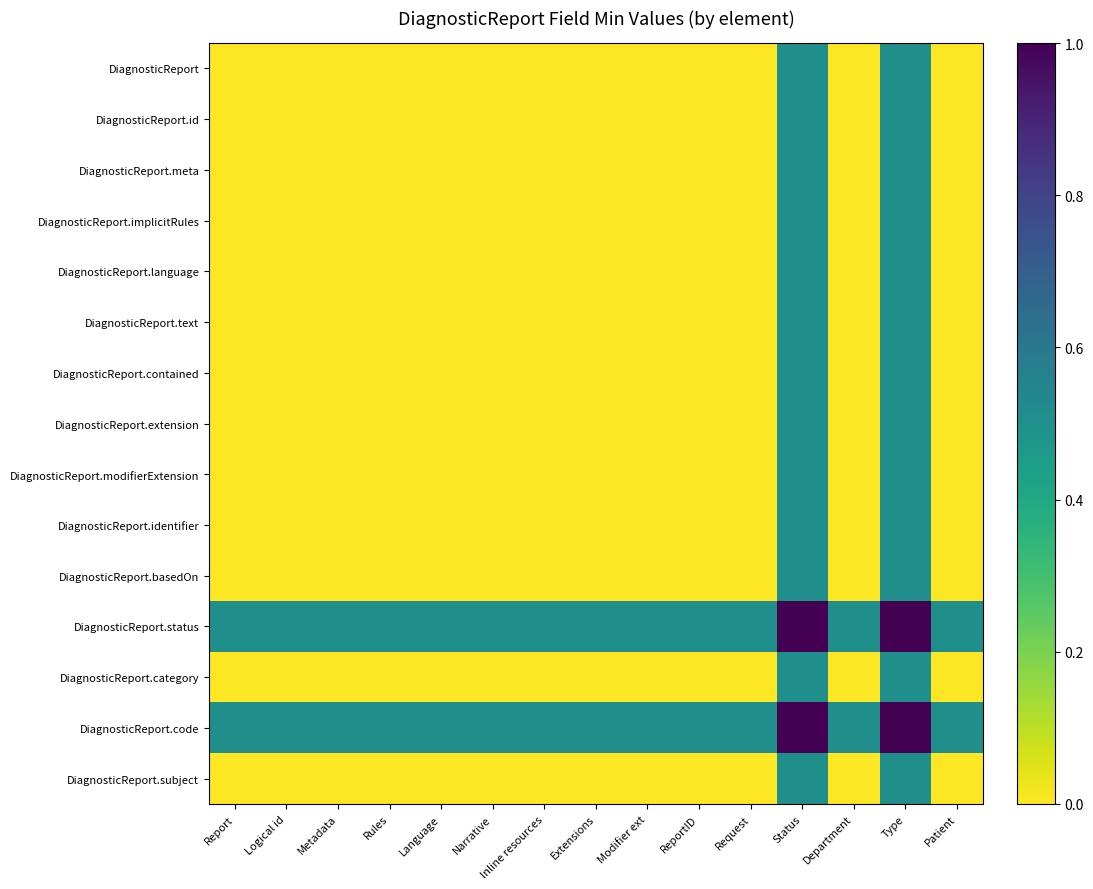

Reading left to right, transcribe all the data shown in this chart.

DiagnosticReport: Report=0.0	Logical id=0.0	Metadata=0.0	Rules=0.0	Language=0.0	Narrative=0.0	Inline resources=0.0	Extensions=0.0	Modifier ext=0.0	ReportID=0.0	Request=0.0	Status=0.5	Department=0.0	Type=0.5	Patient=0.0
DiagnosticReport.id: Report=0.0	Logical id=0.0	Metadata=0.0	Rules=0.0	Language=0.0	Narrative=0.0	Inline resources=0.0	Extensions=0.0	Modifier ext=0.0	ReportID=0.0	Request=0.0	Status=0.5	Department=0.0	Type=0.5	Patient=0.0
DiagnosticReport.meta: Report=0.0	Logical id=0.0	Metadata=0.0	Rules=0.0	Language=0.0	Narrative=0.0	Inline resources=0.0	Extensions=0.0	Modifier ext=0.0	ReportID=0.0	Request=0.0	Status=0.5	Department=0.0	Type=0.5	Patient=0.0
DiagnosticReport.implicitRules: Report=0.0	Logical id=0.0	Metadata=0.0	Rules=0.0	Language=0.0	Narrative=0.0	Inline resources=0.0	Extensions=0.0	Modifier ext=0.0	ReportID=0.0	Request=0.0	Status=0.5	Department=0.0	Type=0.5	Patient=0.0
DiagnosticReport.language: Report=0.0	Logical id=0.0	Metadata=0.0	Rules=0.0	Language=0.0	Narrative=0.0	Inline resources=0.0	Extensions=0.0	Modifier ext=0.0	ReportID=0.0	Request=0.0	Status=0.5	Department=0.0	Type=0.5	Patient=0.0
DiagnosticReport.text: Report=0.0	Logical id=0.0	Metadata=0.0	Rules=0.0	Language=0.0	Narrative=0.0	Inline resources=0.0	Extensions=0.0	Modifier ext=0.0	ReportID=0.0	Request=0.0	Status=0.5	Department=0.0	Type=0.5	Patient=0.0
DiagnosticReport.contained: Report=0.0	Logical id=0.0	Metadata=0.0	Rules=0.0	Language=0.0	Narrative=0.0	Inline resources=0.0	Extensions=0.0	Modifier ext=0.0	ReportID=0.0	Request=0.0	Status=0.5	Department=0.0	Type=0.5	Patient=0.0
DiagnosticReport.extension: Report=0.0	Logical id=0.0	Metadata=0.0	Rules=0.0	Language=0.0	Narrative=0.0	Inline resources=0.0	Extensions=0.0	Modifier ext=0.0	ReportID=0.0	Request=0.0	Status=0.5	Department=0.0	Type=0.5	Patient=0.0
DiagnosticReport.modifierExtension: Report=0.0	Logical id=0.0	Metadata=0.0	Rules=0.0	Language=0.0	Narrative=0.0	Inline resources=0.0	Extensions=0.0	Modifier ext=0.0	ReportID=0.0	Request=0.0	Status=0.5	Department=0.0	Type=0.5	Patient=0.0
DiagnosticReport.identifier: Report=0.0	Logical id=0.0	Metadata=0.0	Rules=0.0	Language=0.0	Narrative=0.0	Inline resources=0.0	Extensions=0.0	Modifier ext=0.0	ReportID=0.0	Request=0.0	Status=0.5	Department=0.0	Type=0.5	Patient=0.0
DiagnosticReport.basedOn: Report=0.0	Logical id=0.0	Metadata=0.0	Rules=0.0	Language=0.0	Narrative=0.0	Inline resources=0.0	Extensions=0.0	Modifier ext=0.0	ReportID=0.0	Request=0.0	Status=0.5	Department=0.0	Type=0.5	Patient=0.0
DiagnosticReport.status: Report=0.5	Logical id=0.5	Metadata=0.5	Rules=0.5	Language=0.5	Narrative=0.5	Inline resources=0.5	Extensions=0.5	Modifier ext=0.5	ReportID=0.5	Request=0.5	Status=1.0	Department=0.5	Type=1.0	Patient=0.5
DiagnosticReport.category: Report=0.0	Logical id=0.0	Metadata=0.0	Rules=0.0	Language=0.0	Narrative=0.0	Inline resources=0.0	Extensions=0.0	Modifier ext=0.0	ReportID=0.0	Request=0.0	Status=0.5	Department=0.0	Type=0.5	Patient=0.0
DiagnosticReport.code: Report=0.5	Logical id=0.5	Metadata=0.5	Rules=0.5	Language=0.5	Narrative=0.5	Inline resources=0.5	Extensions=0.5	Modifier ext=0.5	ReportID=0.5	Request=0.5	Status=1.0	Department=0.5	Type=1.0	Patient=0.5
DiagnosticReport.subject: Report=0.0	Logical id=0.0	Metadata=0.0	Rules=0.0	Language=0.0	Narrative=0.0	Inline resources=0.0	Extensions=0.0	Modifier ext=0.0	ReportID=0.0	Request=0.0	Status=0.5	Department=0.0	Type=0.5	Patient=0.0